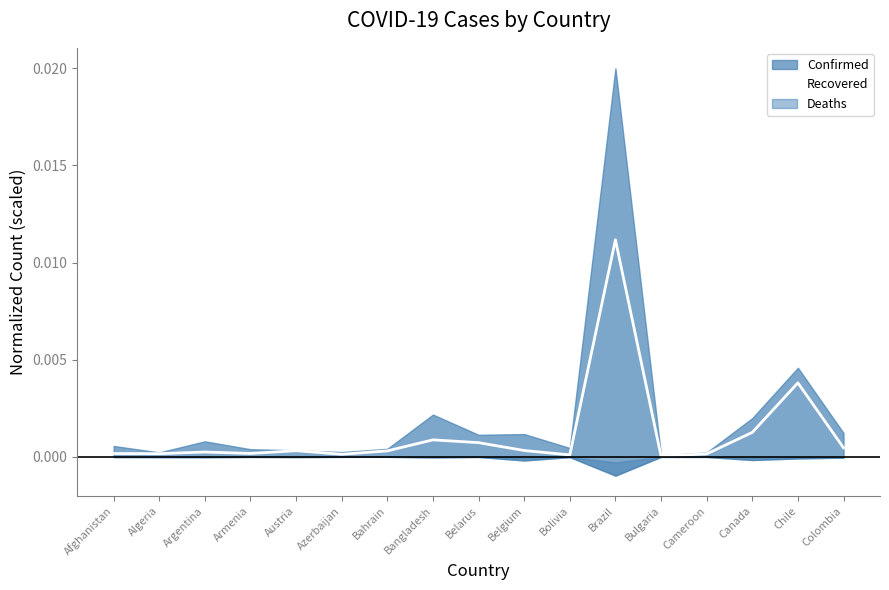

What is the label of the 2nd point from the right?

Chile